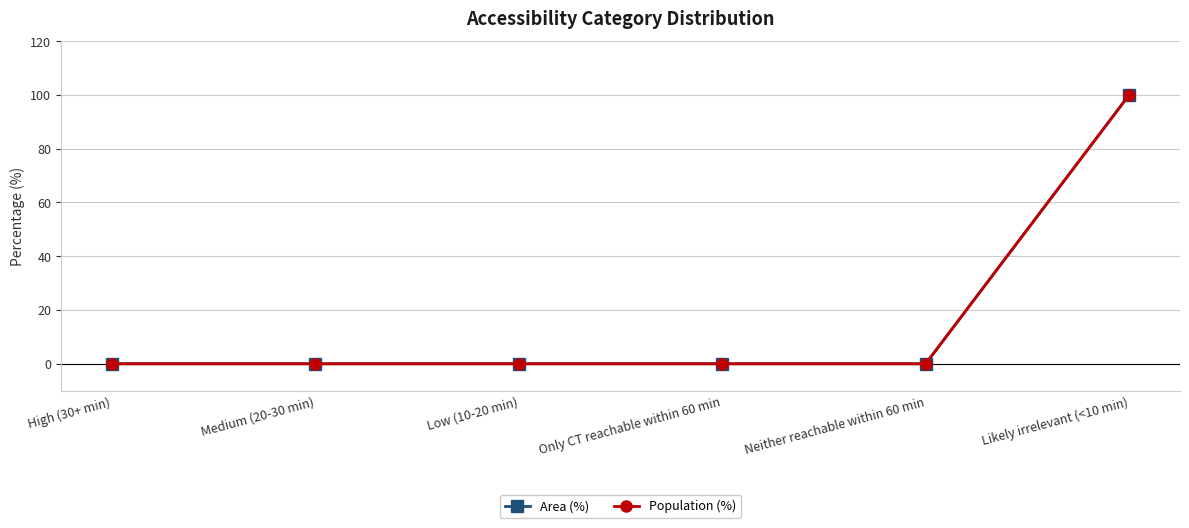

Reading right to left, extract all data points from this chart.

Area (%): Likely irrelevant (<10 min)=100	Neither reachable within 60 min=0	Only CT reachable within 60 min=0	Low (10-20 min)=0	Medium (20-30 min)=0	High (30+ min)=0
Population (%): Likely irrelevant (<10 min)=100	Neither reachable within 60 min=0	Only CT reachable within 60 min=0	Low (10-20 min)=0	Medium (20-30 min)=0	High (30+ min)=0